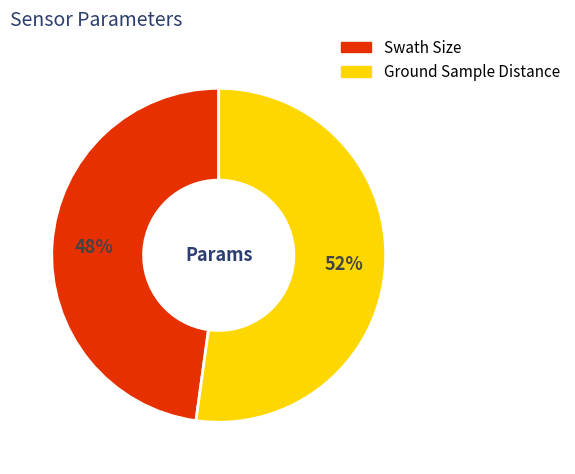

What percentage is the Ground Sample Distance slice, to the nearest percent?

52%